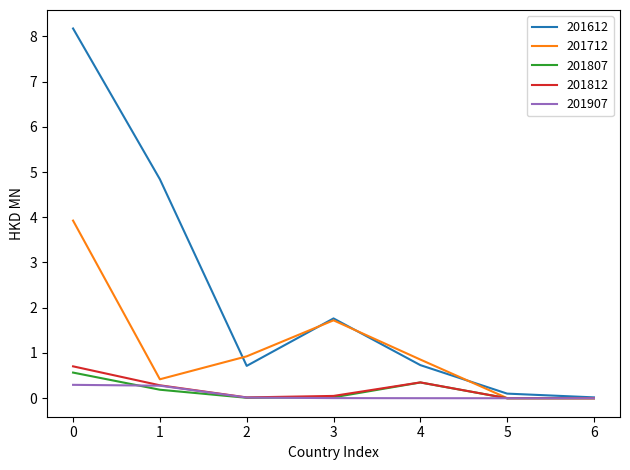

Which series has the largest range (max minus min)?

201612